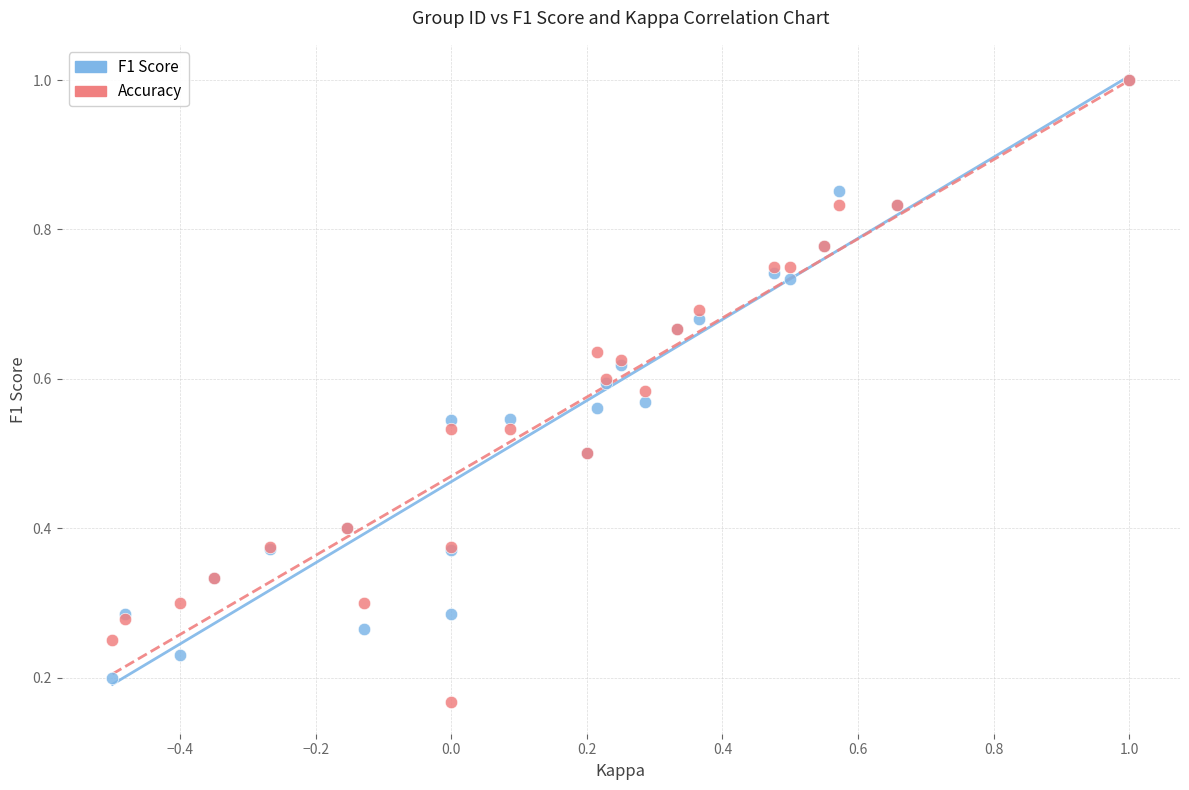

What are all the series names shown in the legend?

F1 Score, Accuracy